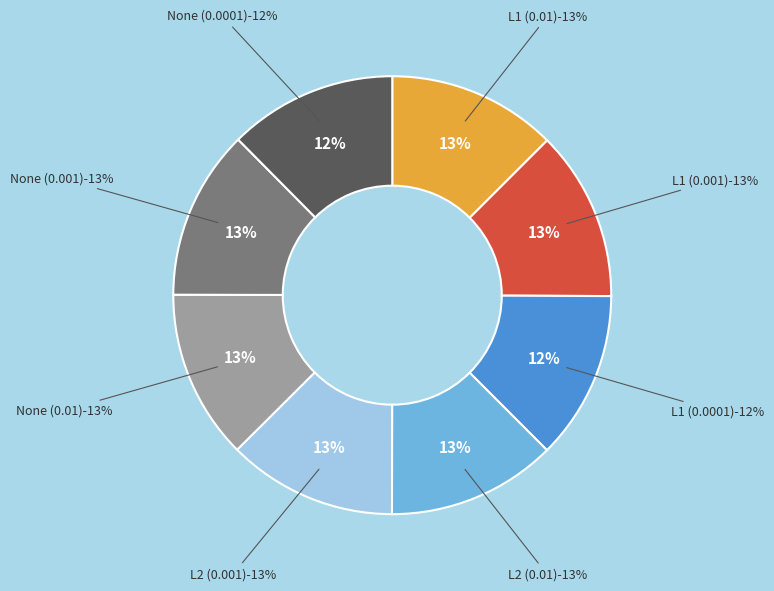

To the nearest percent, what percentage of the pie is L2 (0.001)?

13%